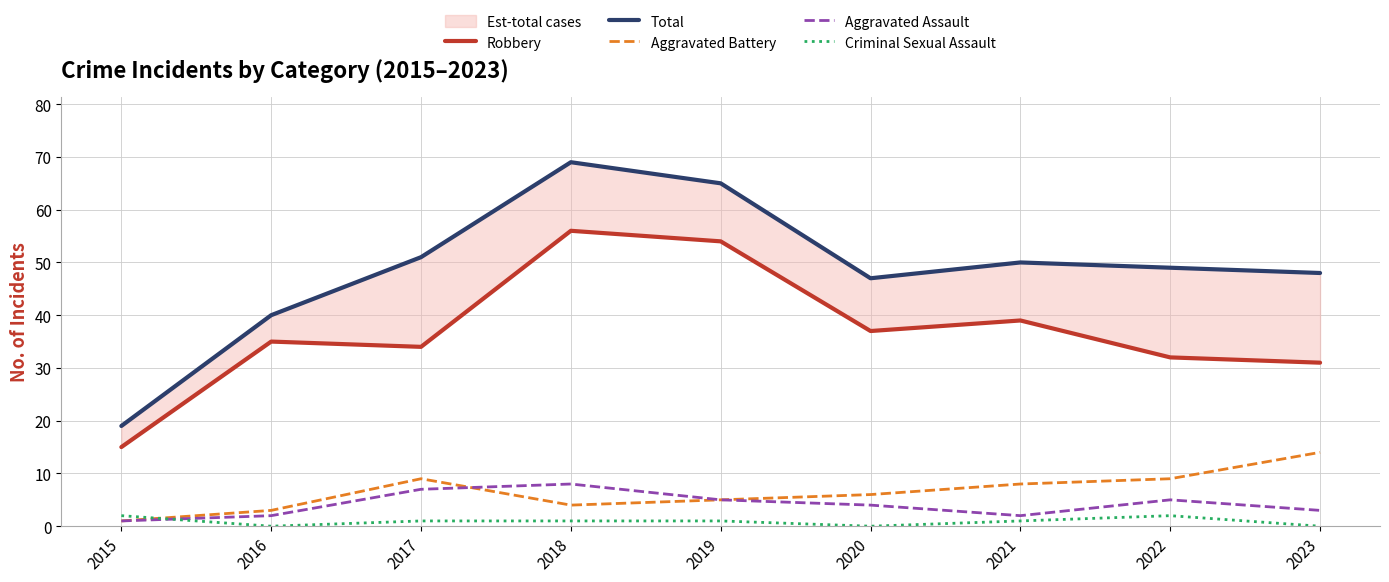

How many interior local valleys does the Aggravated Battery series have?

1